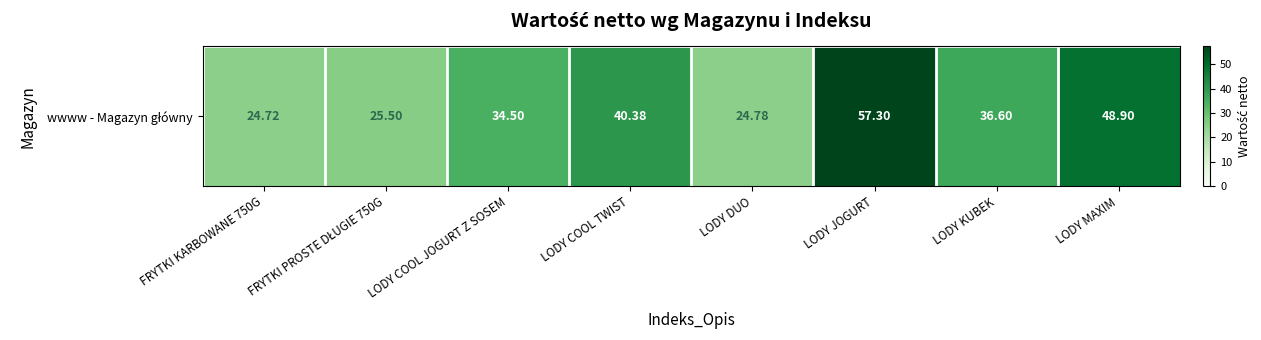

Approximately how many times larger is the value at LODY KUBEK compared to LODY COOL TWIST?

0.9